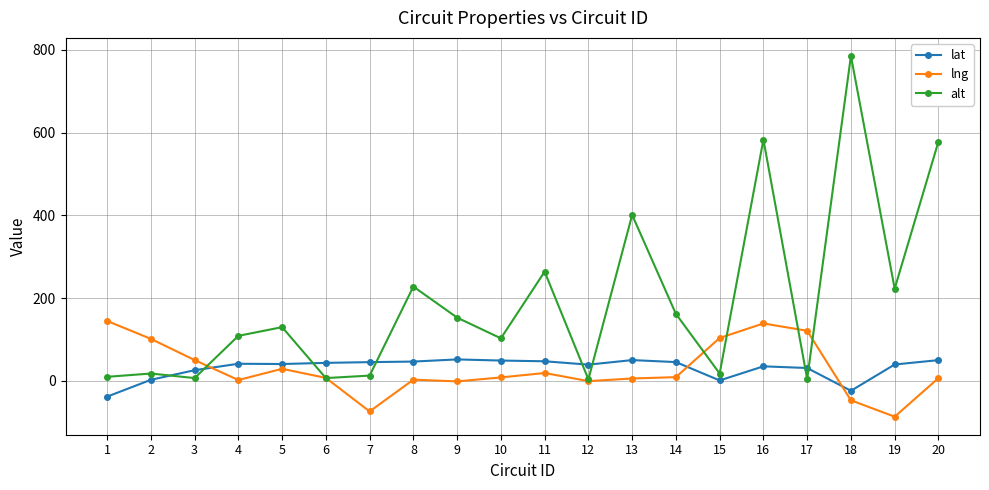

Which series has the largest range (max minus min)?

alt